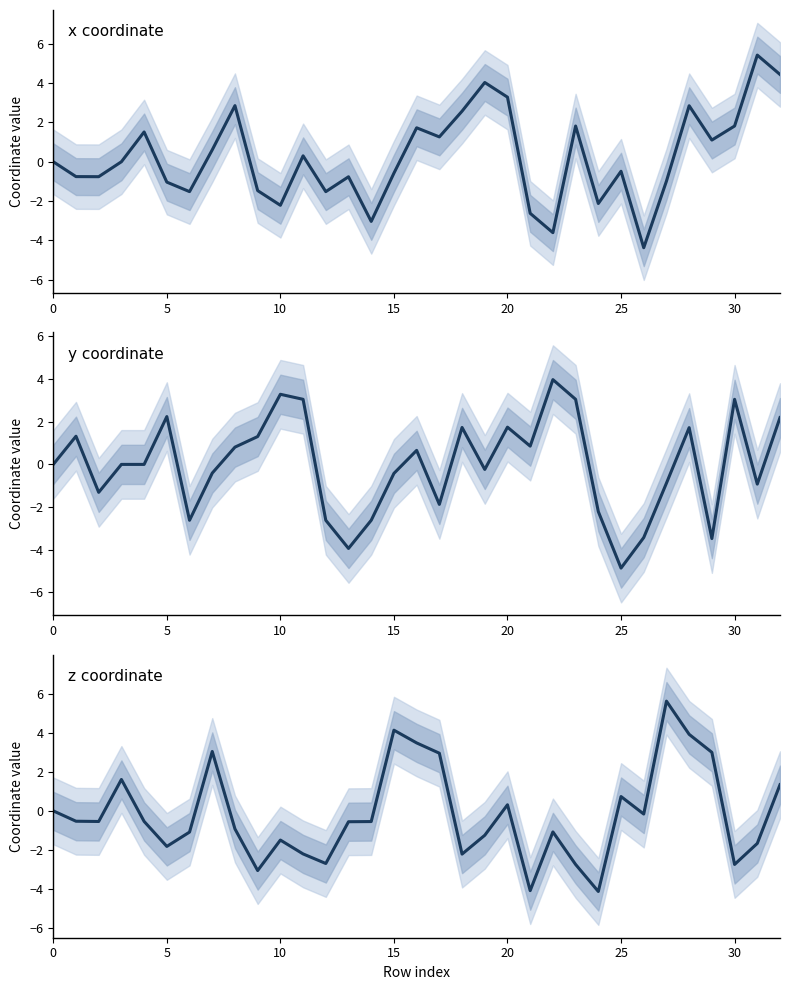

Which category has the highest value in the z coordinate series?

27